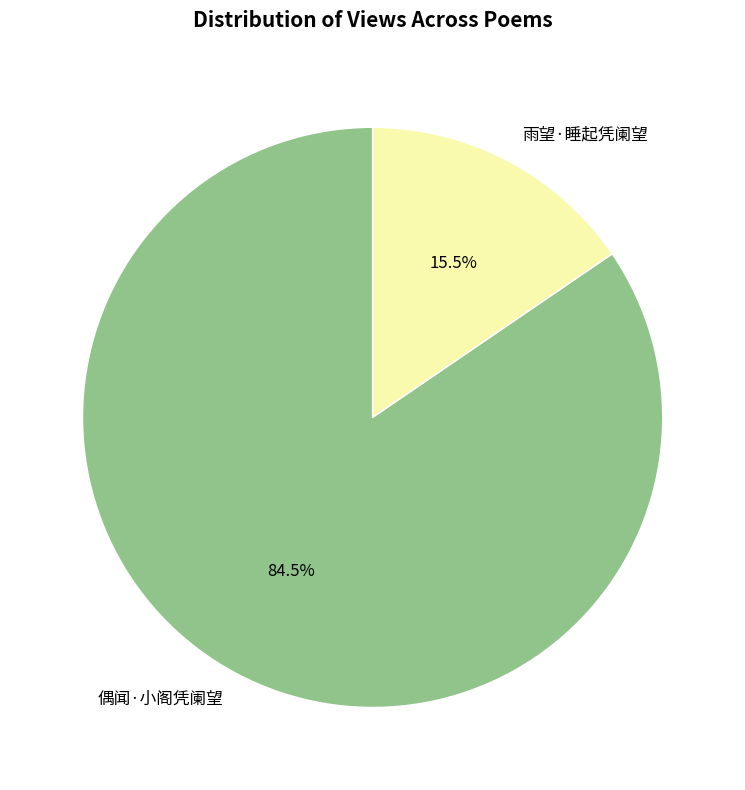

Does any single category account for the majority?

Yes